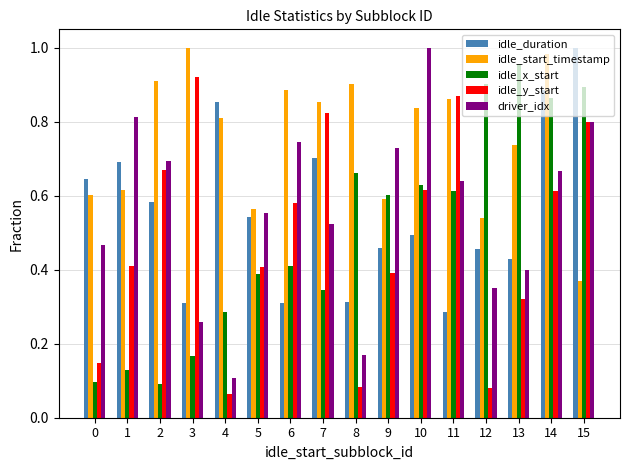

True or false: idle_y_start has a value of 0.1 at 0.

True